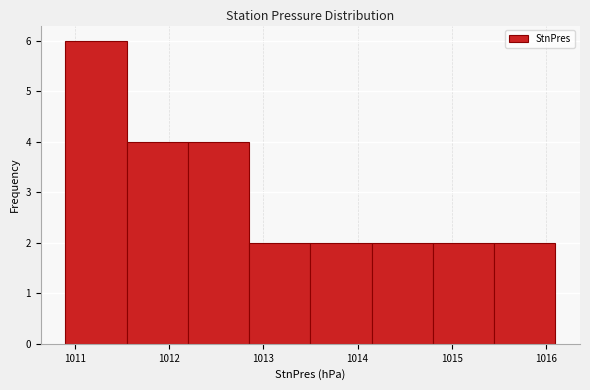

Over which range of the x-axis is the bar tallest?

1010.90 to 1011.55